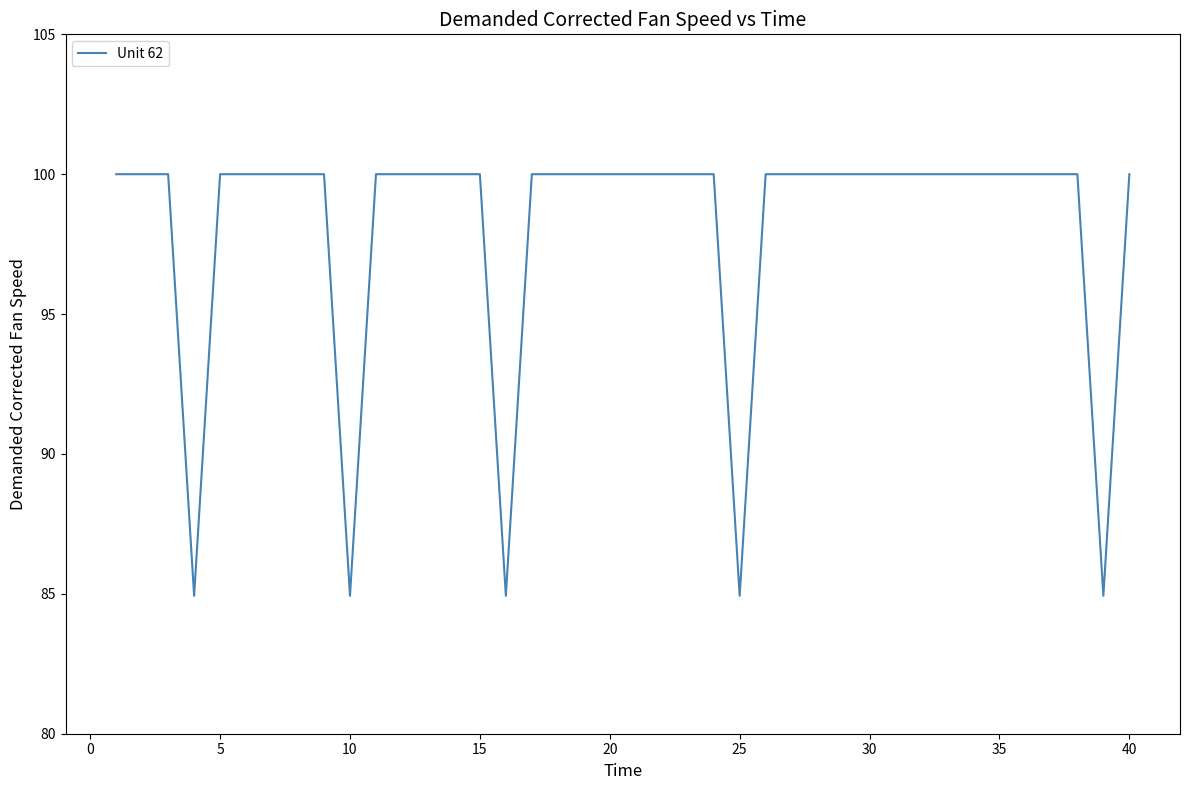

What is the maximum value shown in the chart?

100.0